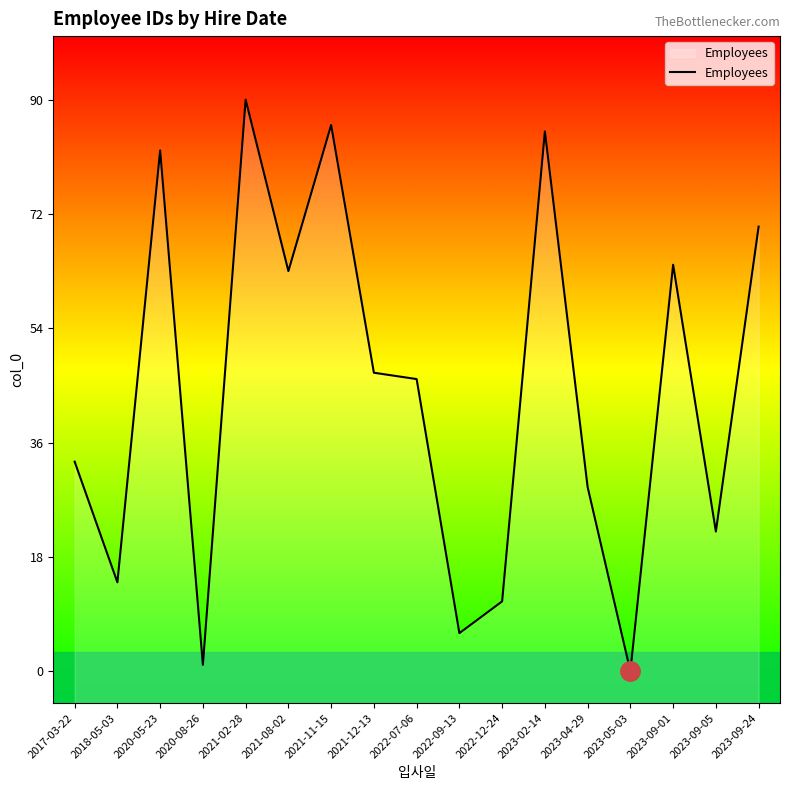

The chart shows a value of 18 at 2022-07-06. True or false?

False